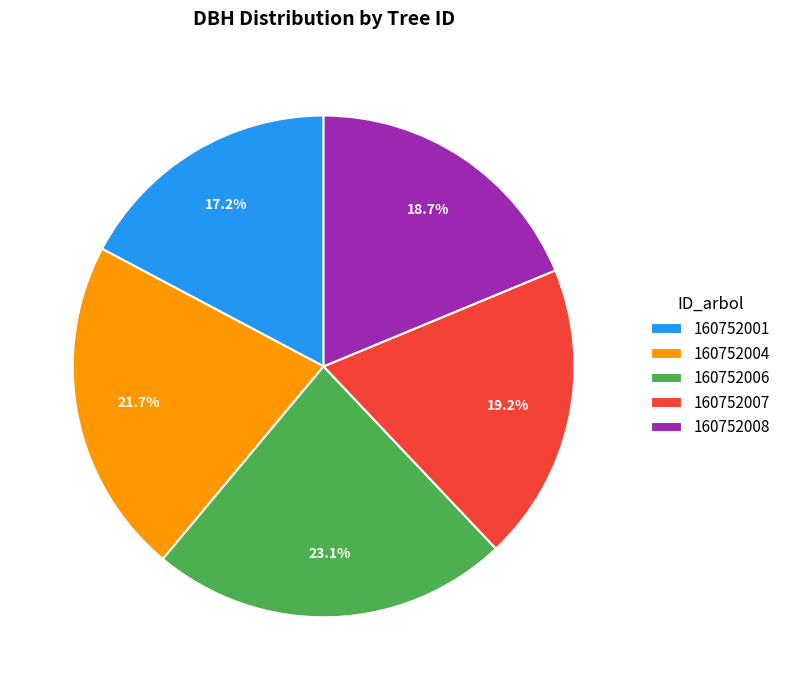

Is the sum of 160752008 and 160752004 greater than half?

No